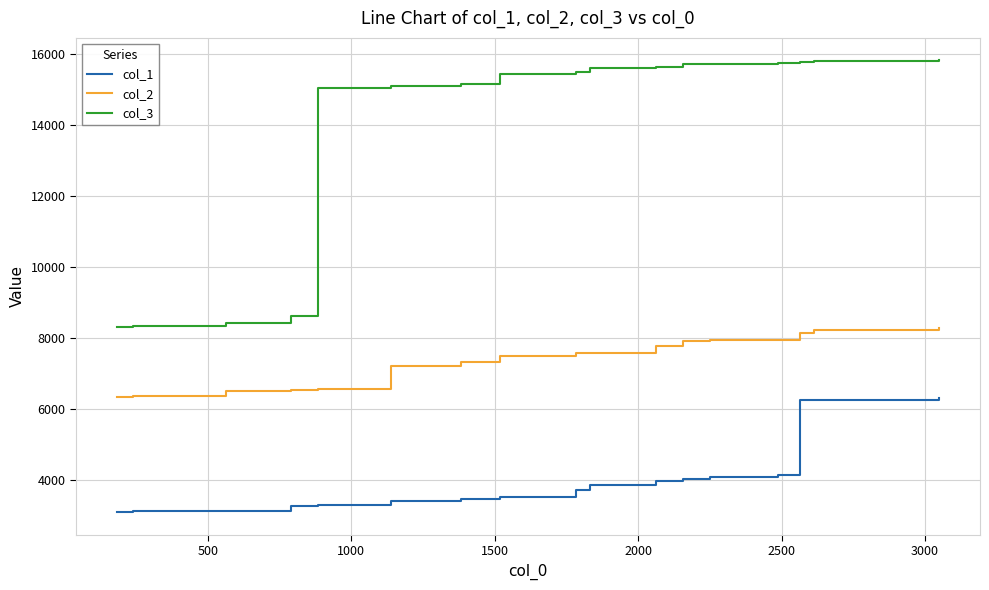

What are all the series names shown in the legend?

col_1, col_2, col_3